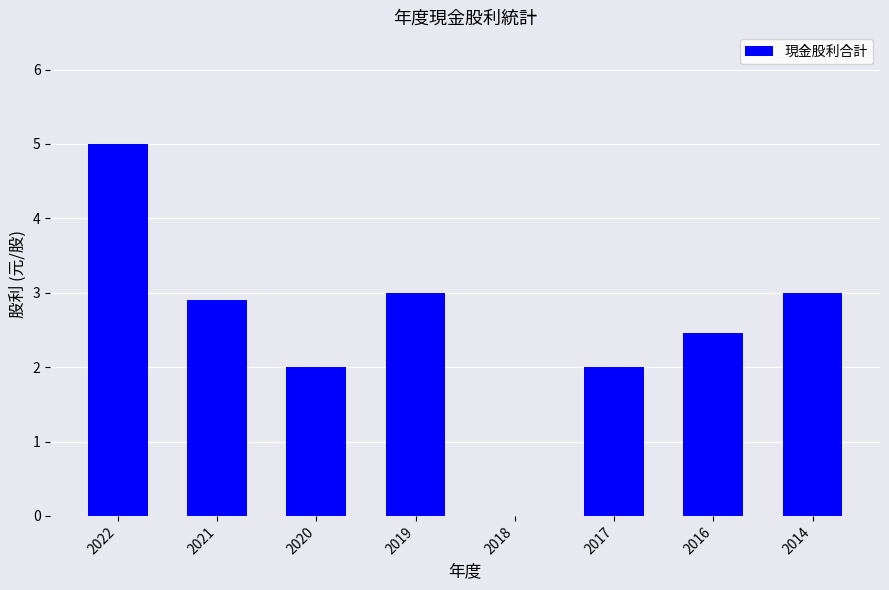

Read the value at 2021.

2.9